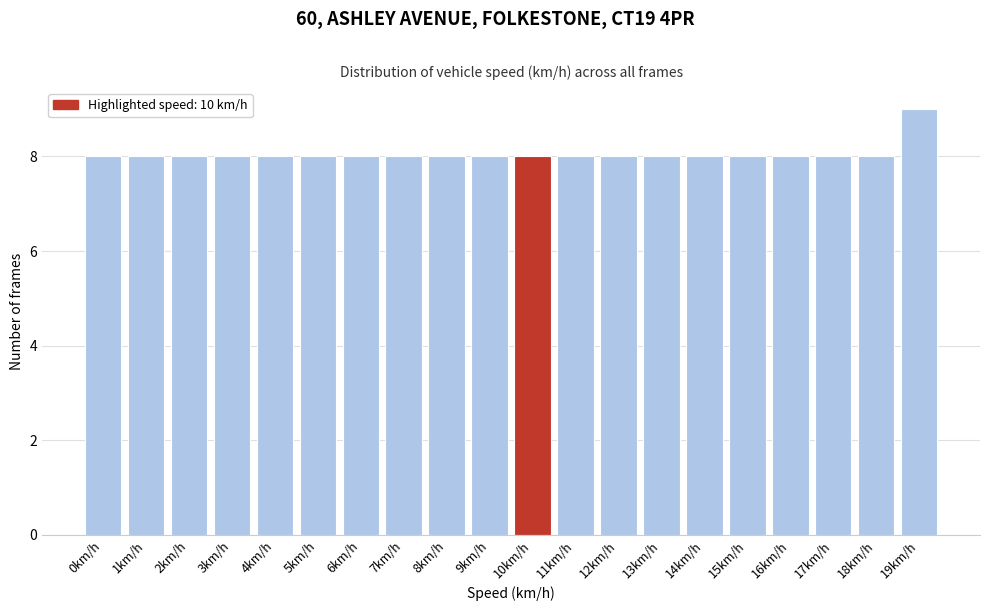

Reading left to right, transcribe all the data shown in this chart.

0km/h=8	1km/h=8	2km/h=8	3km/h=8	4km/h=8	5km/h=8	6km/h=8	7km/h=8	8km/h=8	9km/h=8	10km/h=8	11km/h=8	12km/h=8	13km/h=8	14km/h=8	15km/h=8	16km/h=8	17km/h=8	18km/h=8	19km/h=9